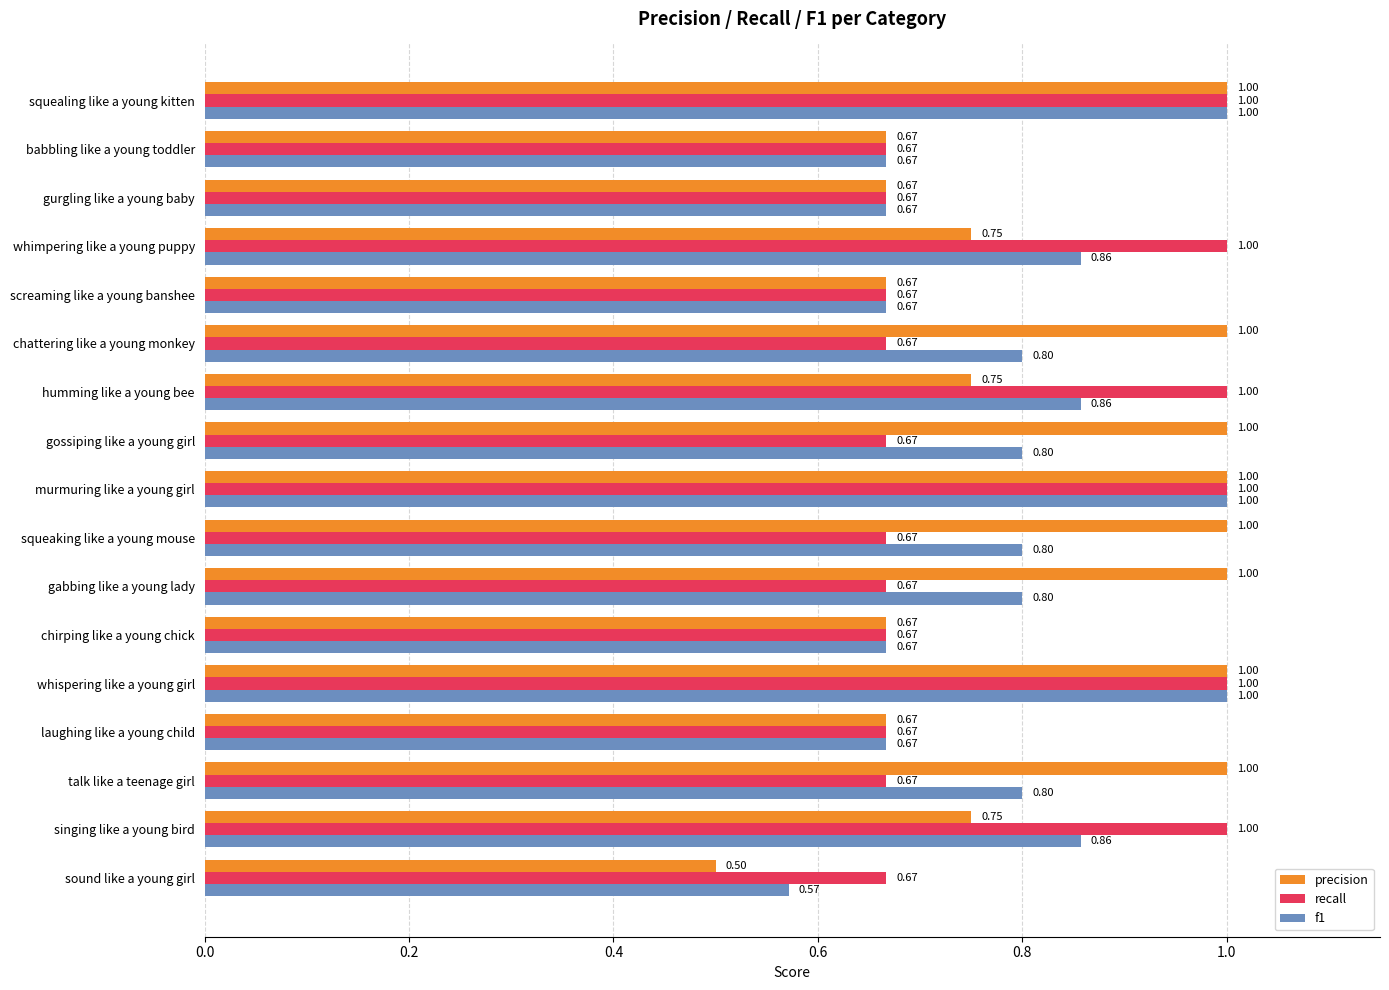

What is the spread (max minus min) of values at gossiping like a young girl?

0.3